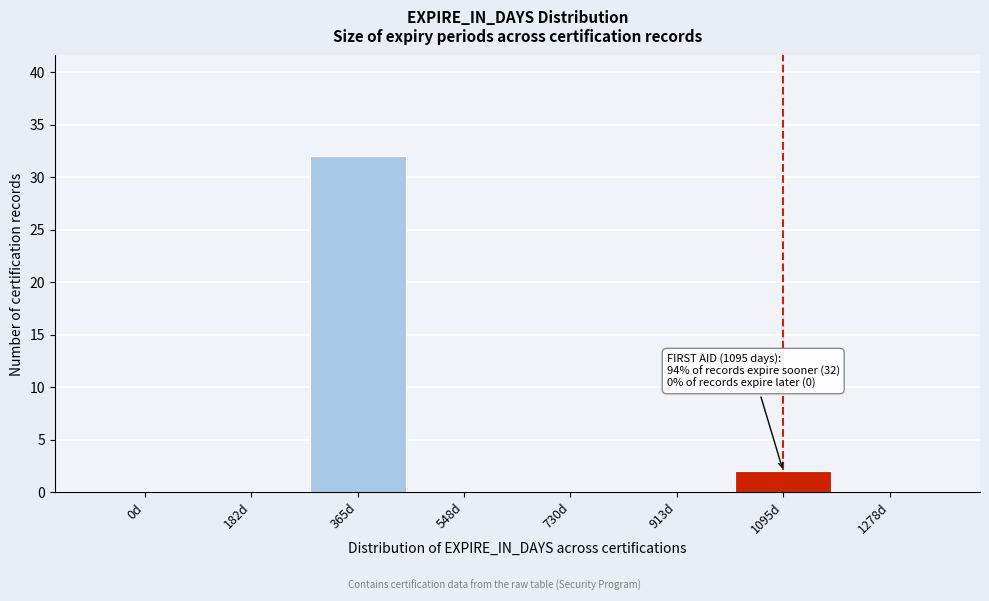

Reading left to right, list all the values displayed in this chart.

0d=0	182d=0	365d=32	548d=0	730d=0	913d=0	1095d=2	1278d=0